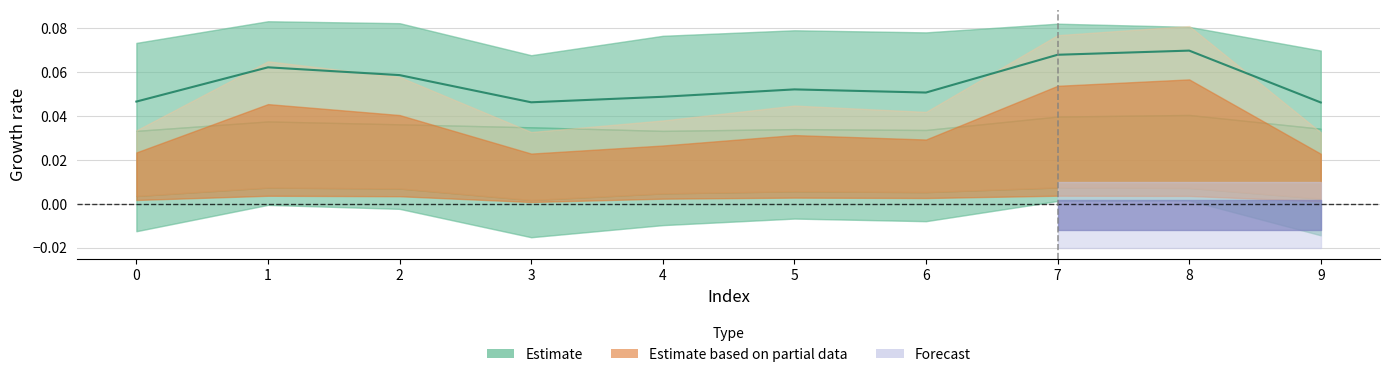

What is the average value?

0.1